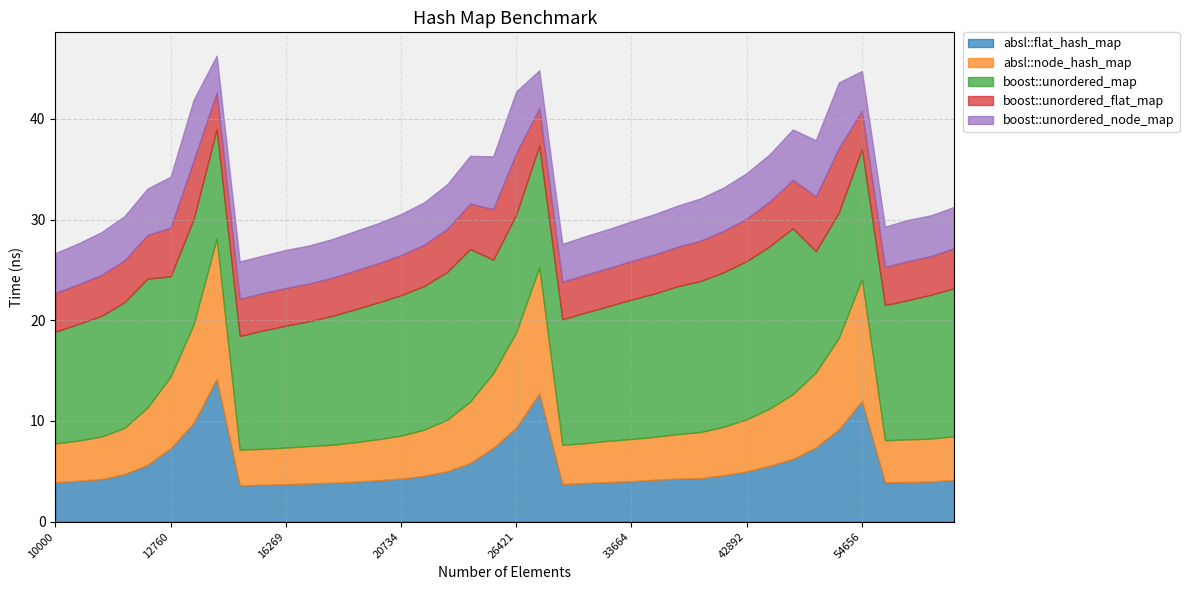

Is it true that absl::node_hash_map equals 7.1 at 12760?

True